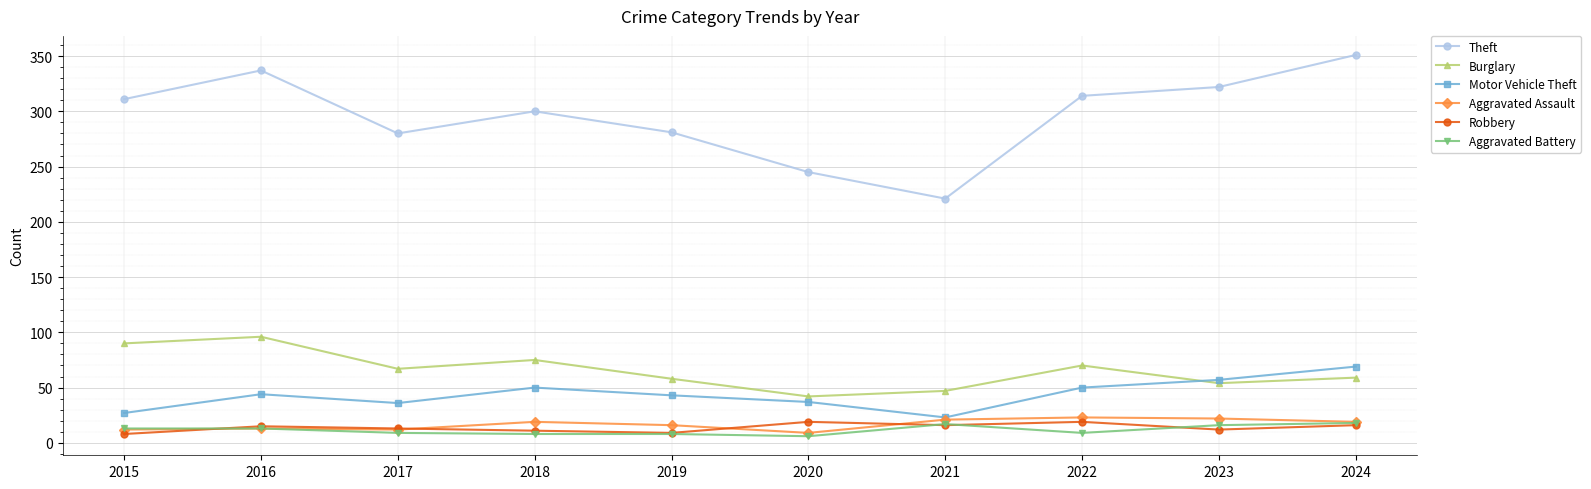

The Robbery series shows 11 at 2018. True or false?

True